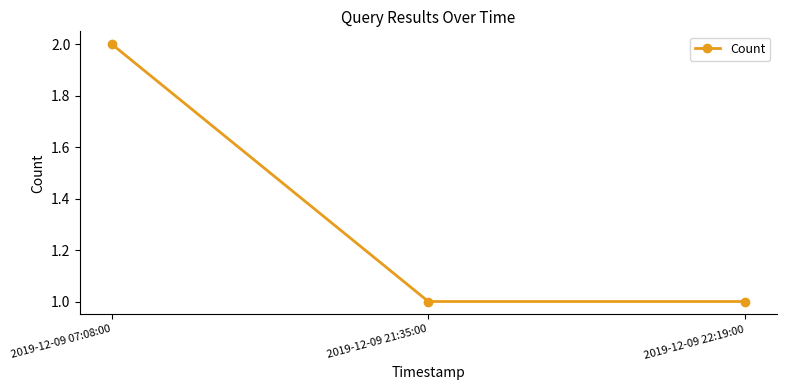

Approximately how many times larger is the value at 2019-12-09 07:08:00 compared to 2019-12-09 22:19:00?

2.0